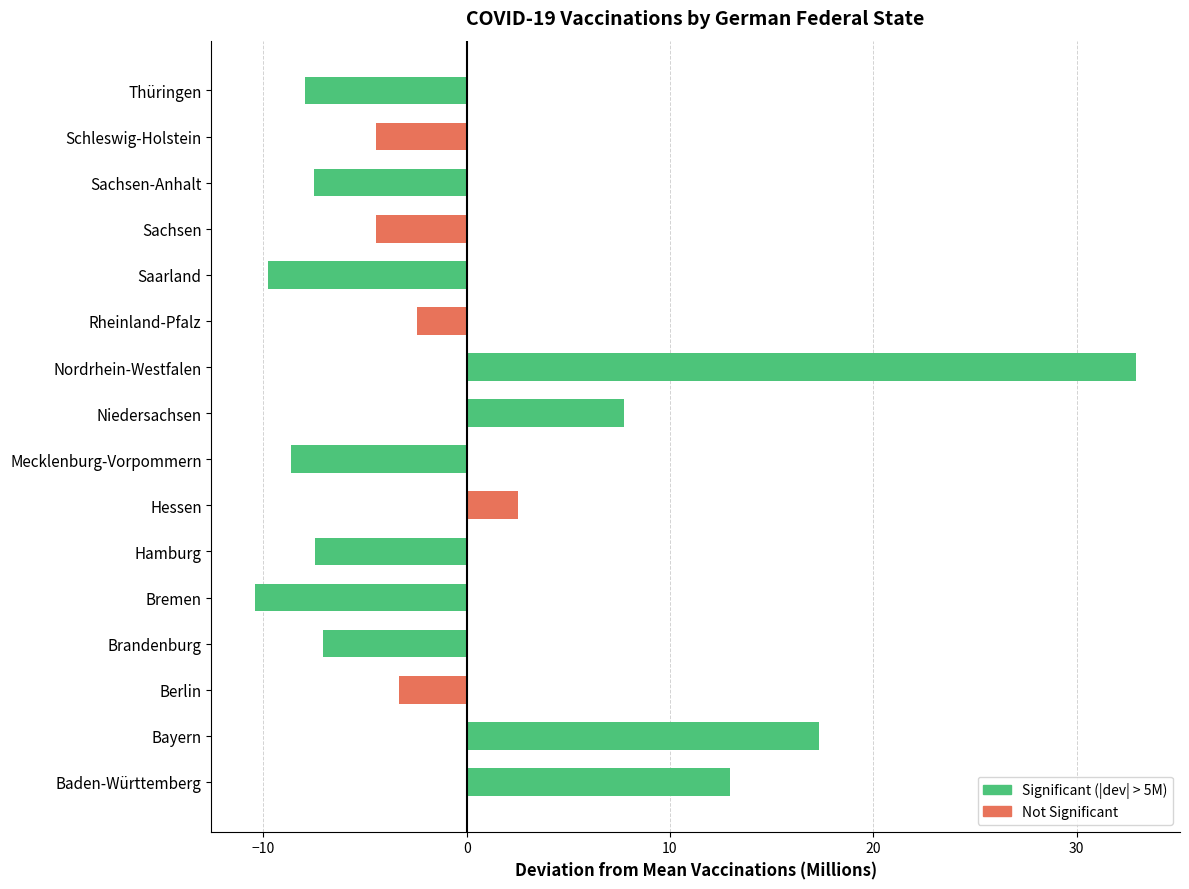

Where is the data nearest to the value 11?

Baden-Württemberg